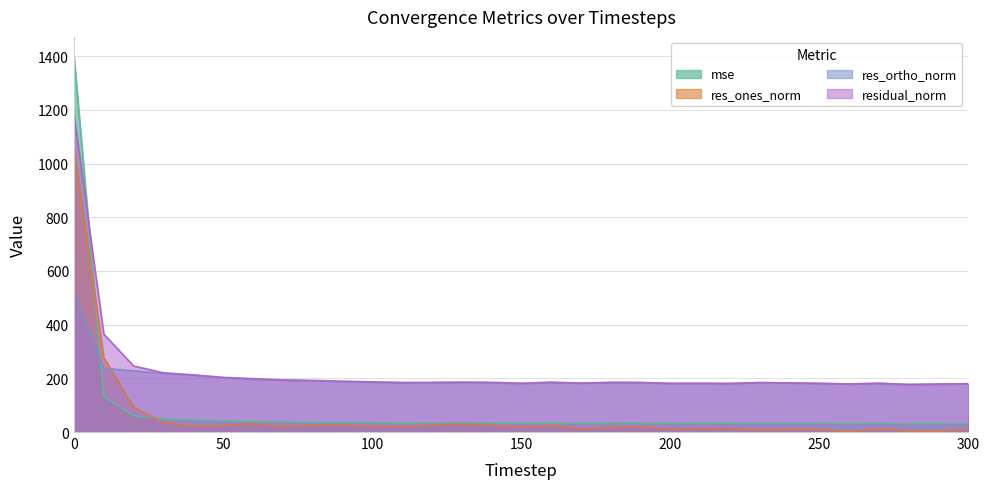

Where is the first local maximum for res_ortho_norm?

130